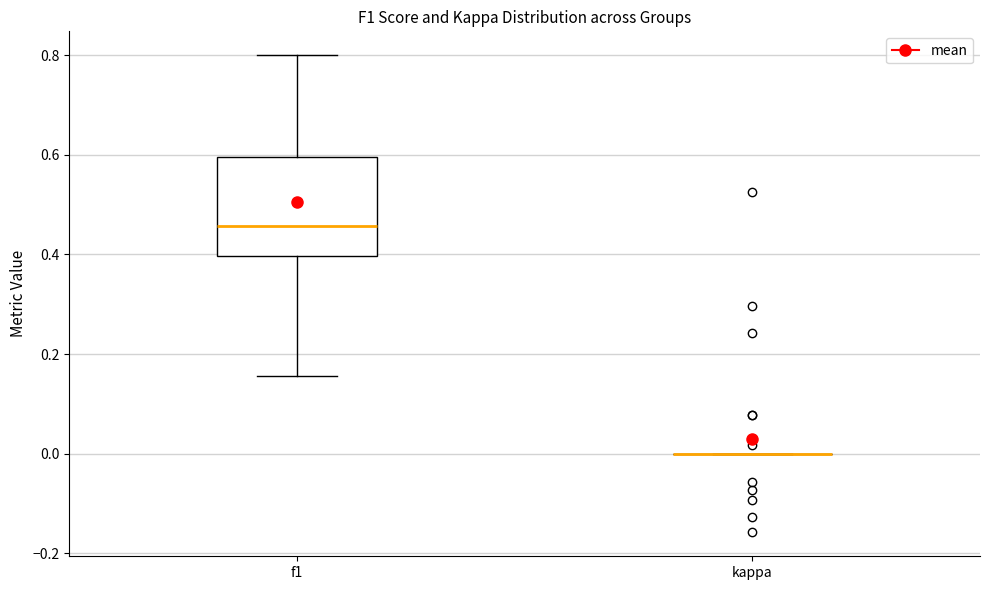

Which box is the tallest, from its lower edge to its upper edge?

f1